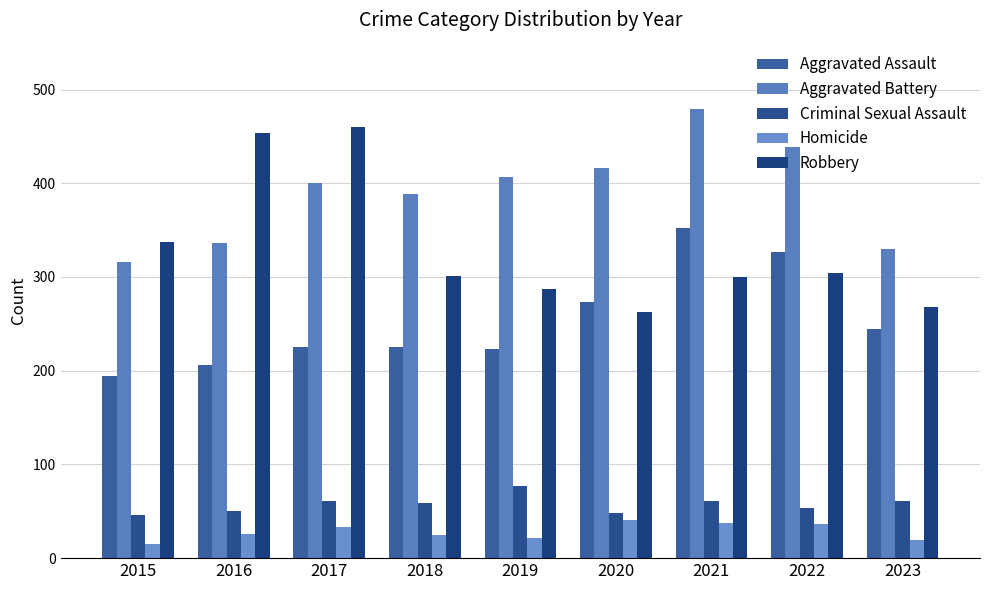

At which label is Criminal Sexual Assault closest to 61?

2017